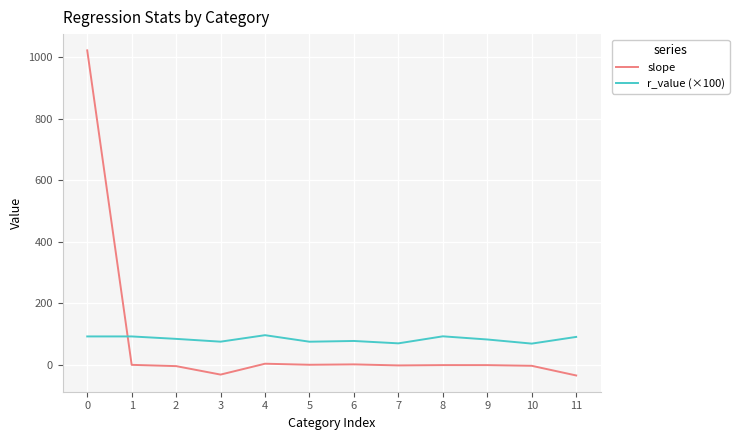

Rank the series by their maximum value, from lowest to highest.

r_value (×100), slope